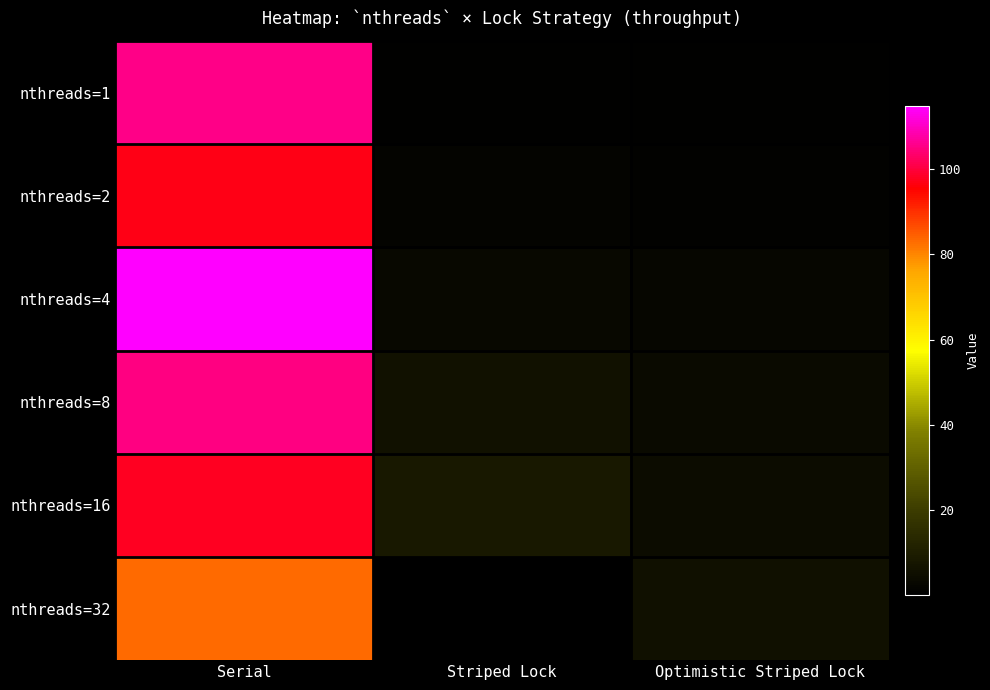

What is the total value across all series at Optimistic Striped Lock?

19.6